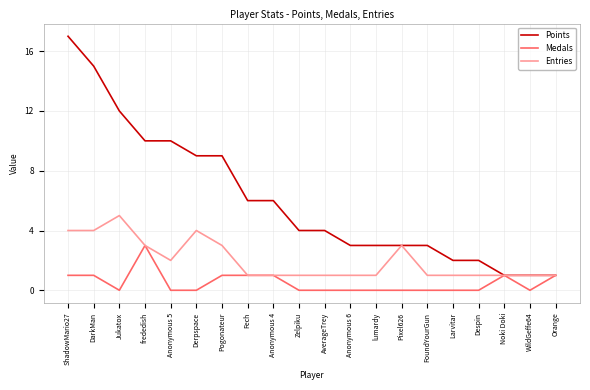

At which label does Medals reach its peak?

frededish